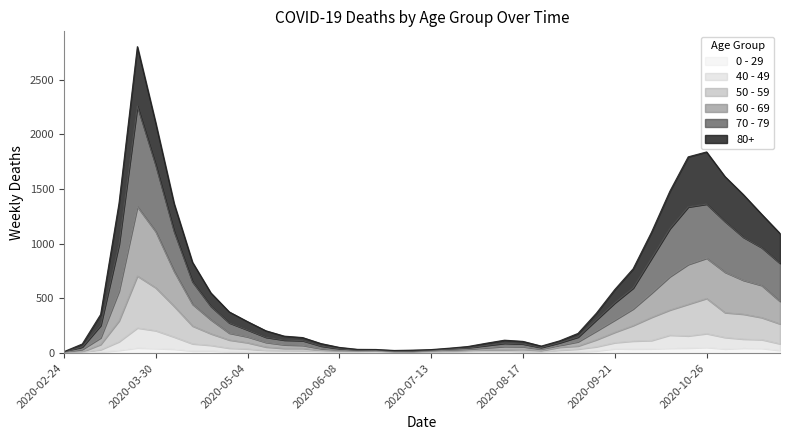

How many series are shown in this chart?

6